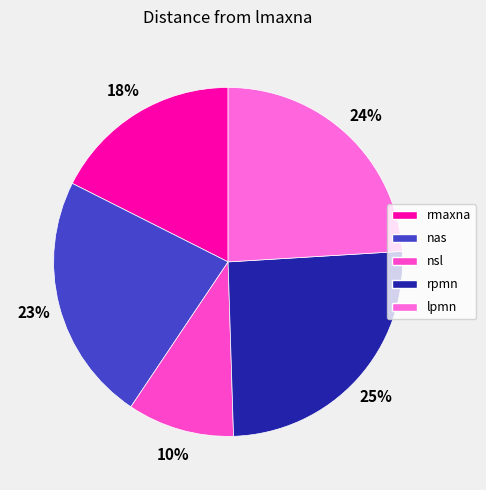

How many segments does this pie chart have?

5